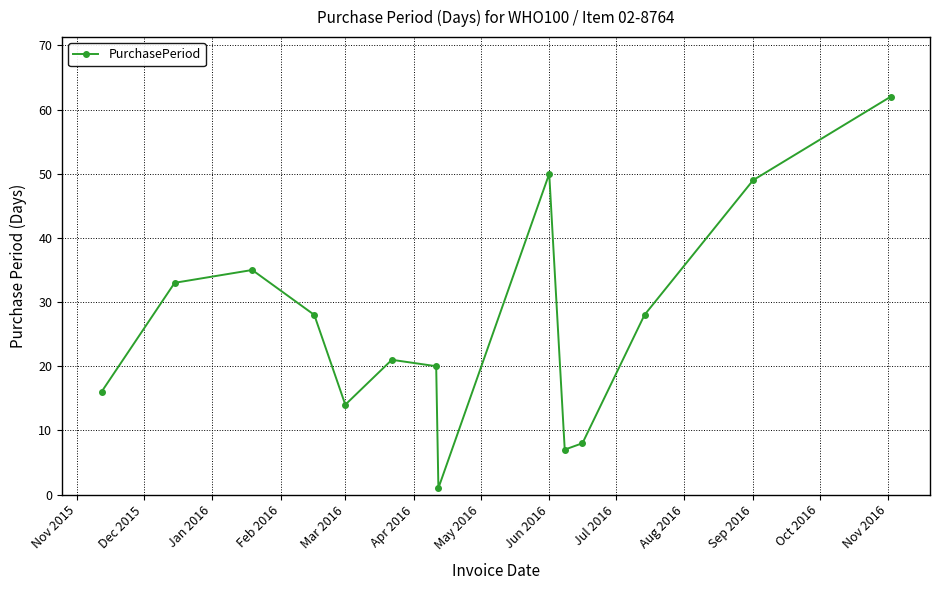

What is the value of the 3rd point from the left?

35